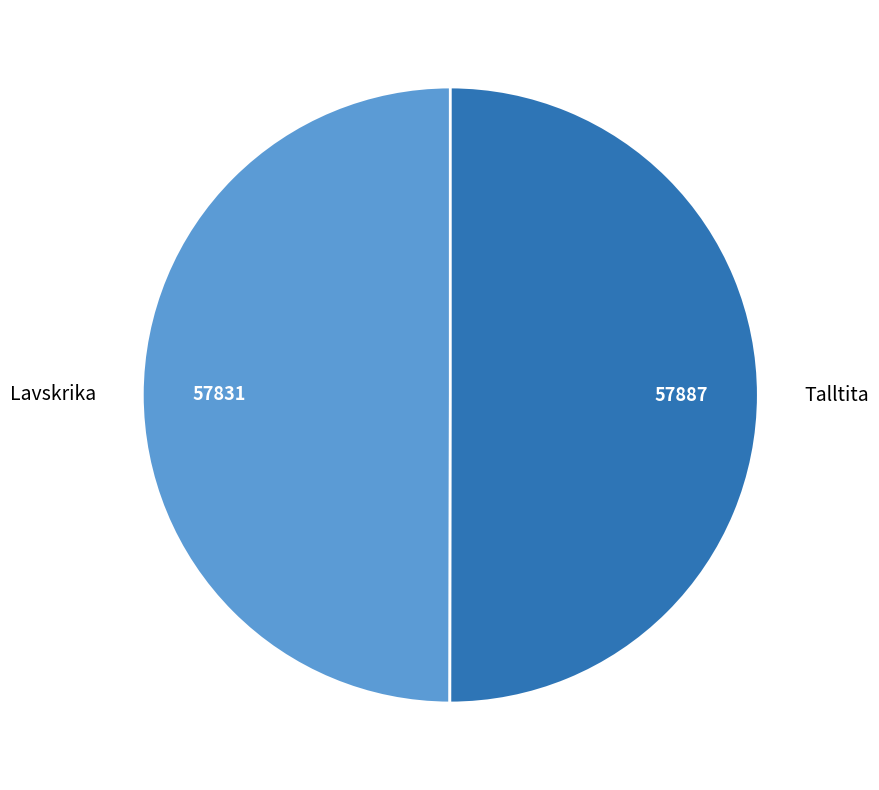

Approximately how many times larger is the value at Lavskrika compared to Talltita?

1.0